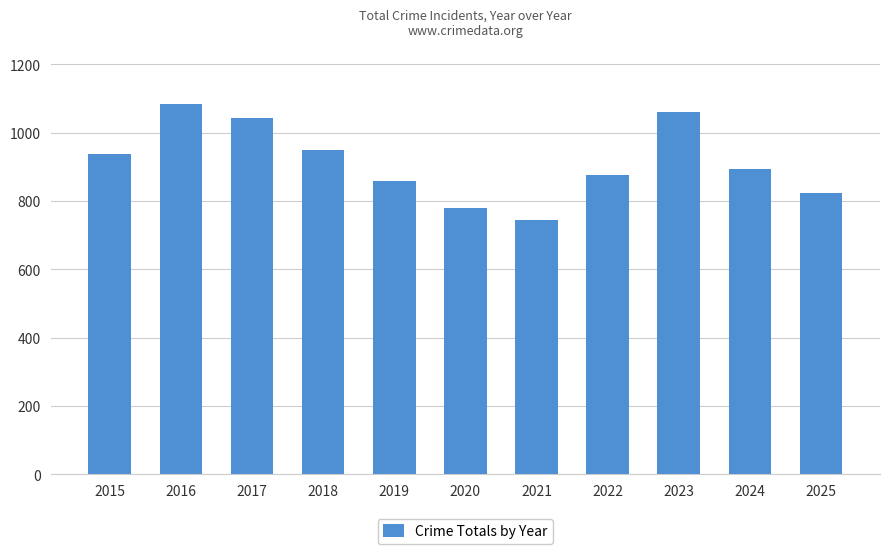

Rank the categories by value from highest to lowest.

2016, 2023, 2017, 2018, 2015, 2024, 2022, 2019, 2025, 2020, 2021